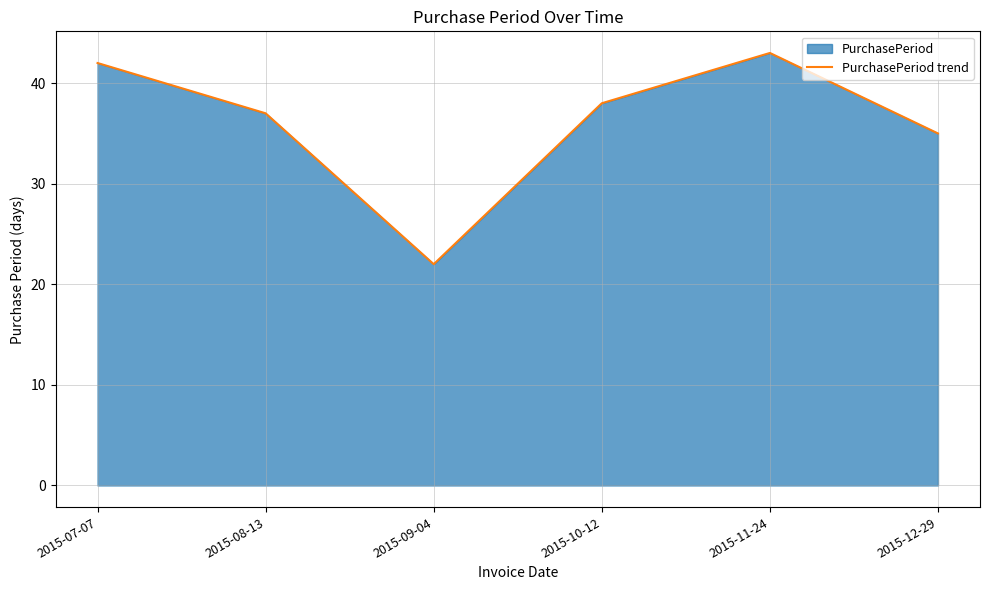

How many distinct data groups are displayed?

1